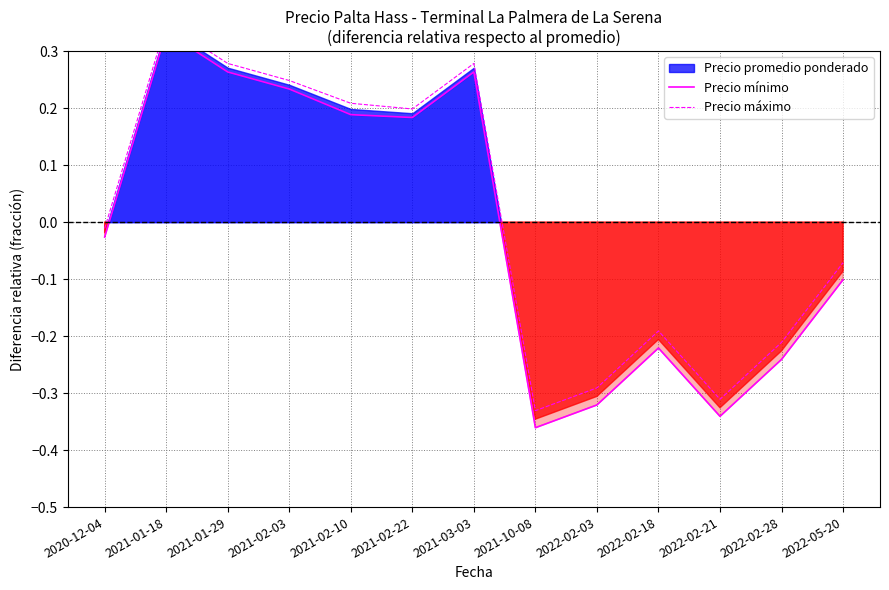

At which label does Precio máximo reach its peak?

2021-01-18